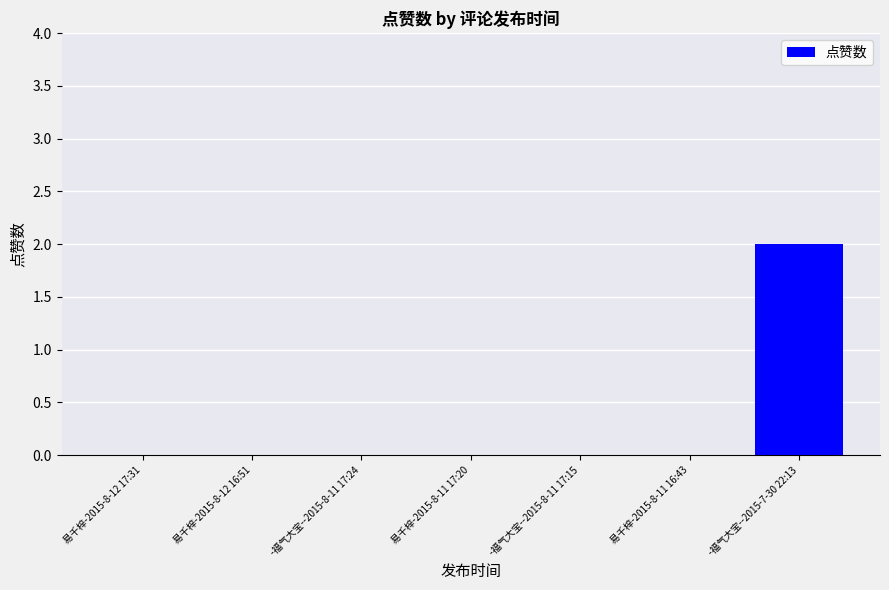

Between -福气大宝--2015-7-30 22:13 and -福气大宝--2015-8-11 17:24, which is larger?

-福气大宝--2015-7-30 22:13